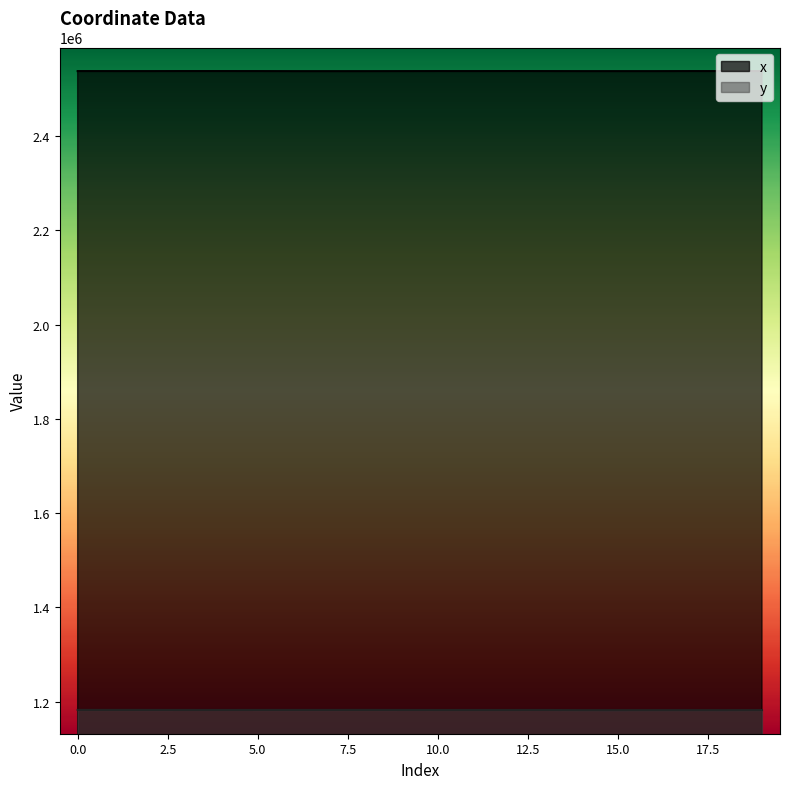

Does the chart have visible grid lines?

No